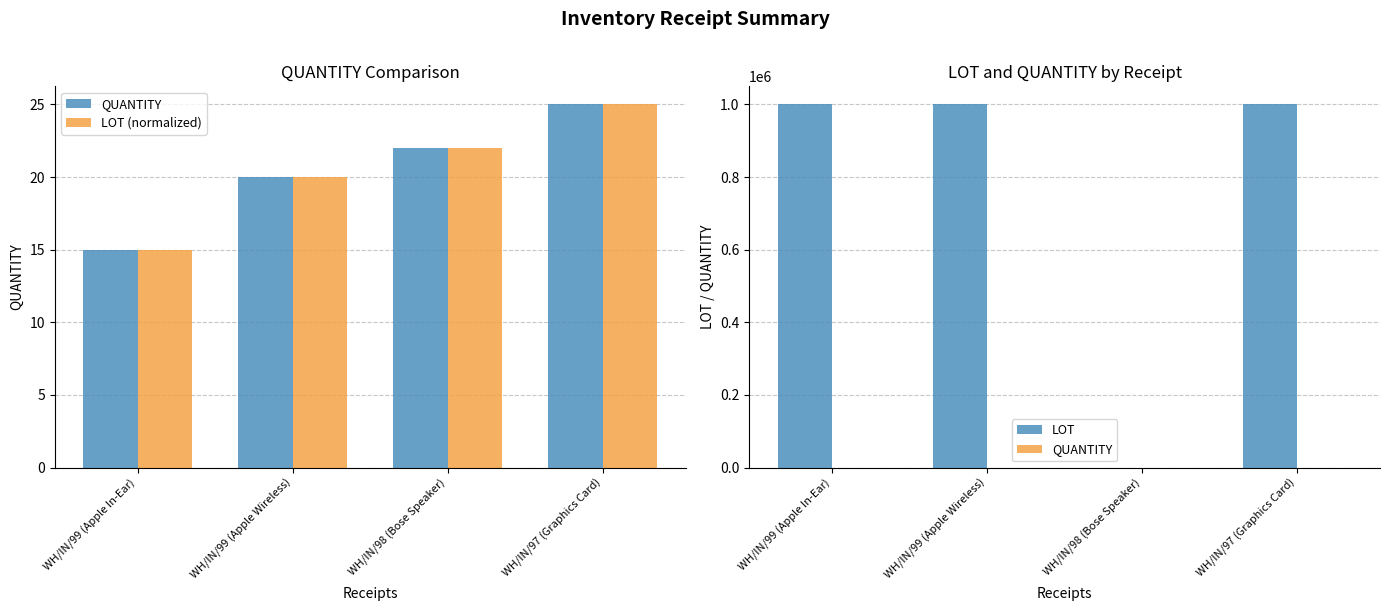

The value of QUANTITY at WH/IN/99 (Apple In-Ear) is 15. True or false?

True